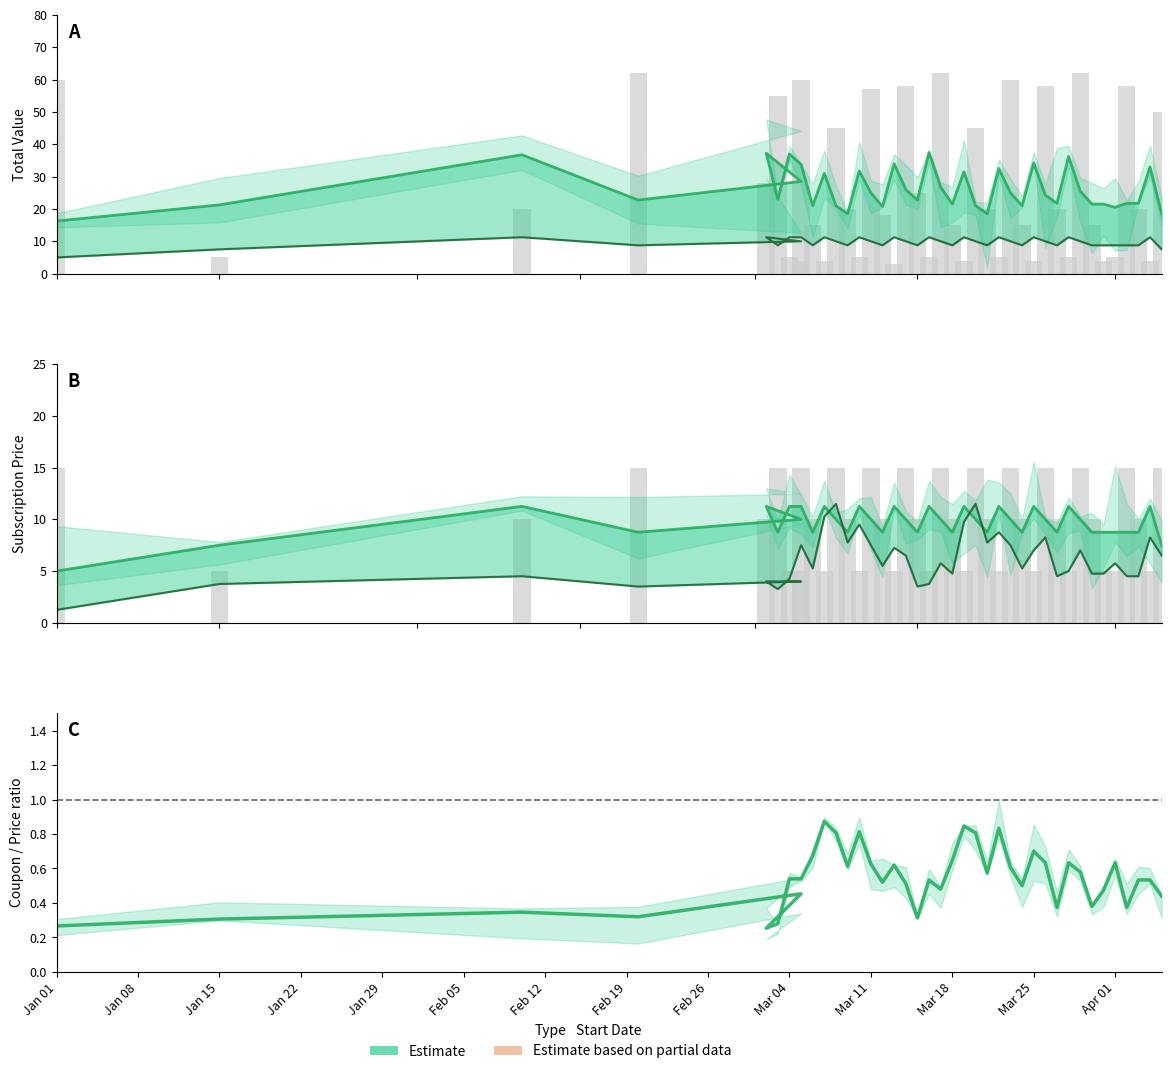

What is the sum of all Total Value values?

1044.0